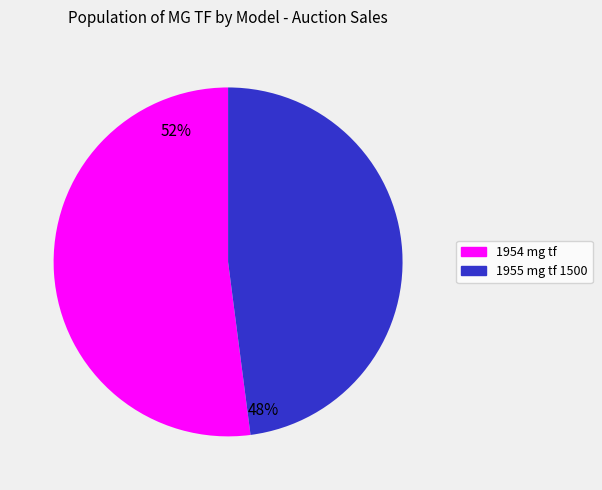

Which slice is the largest?

1954 mg tf